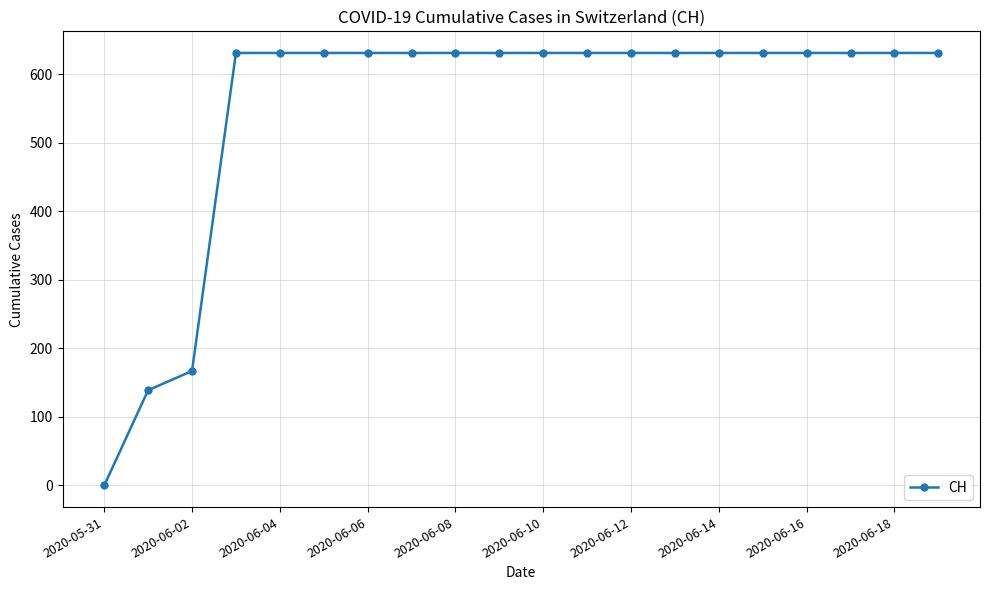

What is the difference between the maximum and minimum values?

631